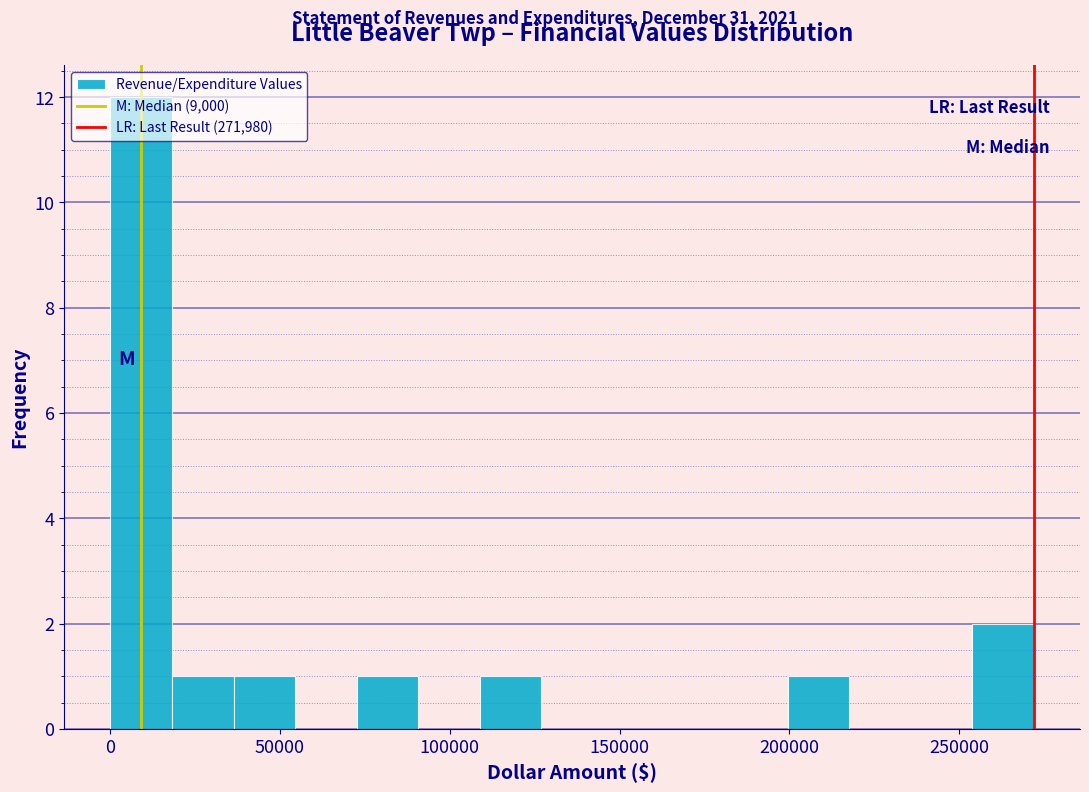

Around what value on the x-axis is the tallest bar? Give the approximate position of its centre, as read against the axis.

10000